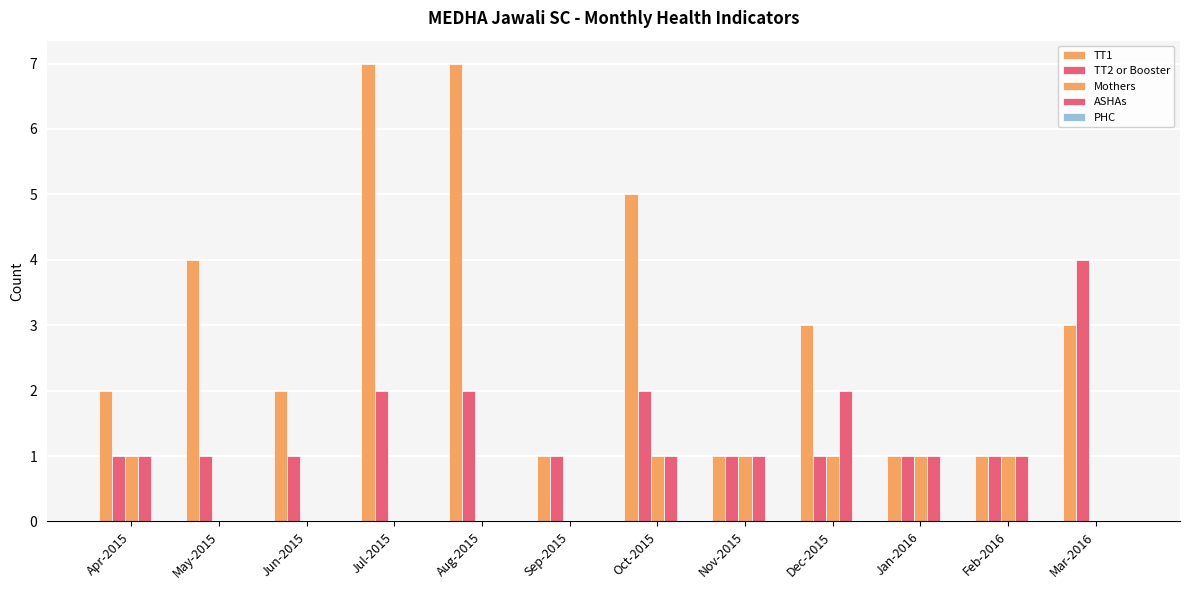

How many distinct data groups are displayed?

4